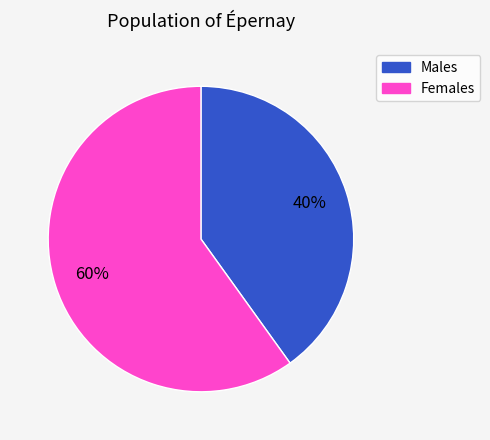

Do Females and Males together represent more than half of the pie?

Yes